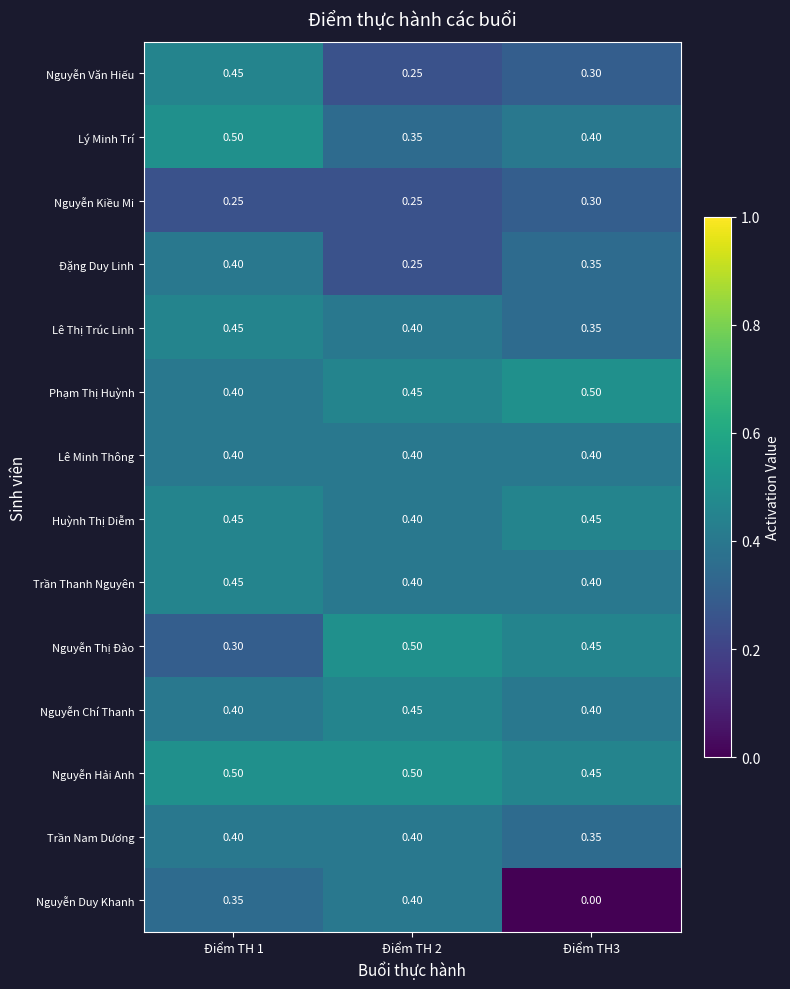

At how many categories does at least one series exceed 0?

3